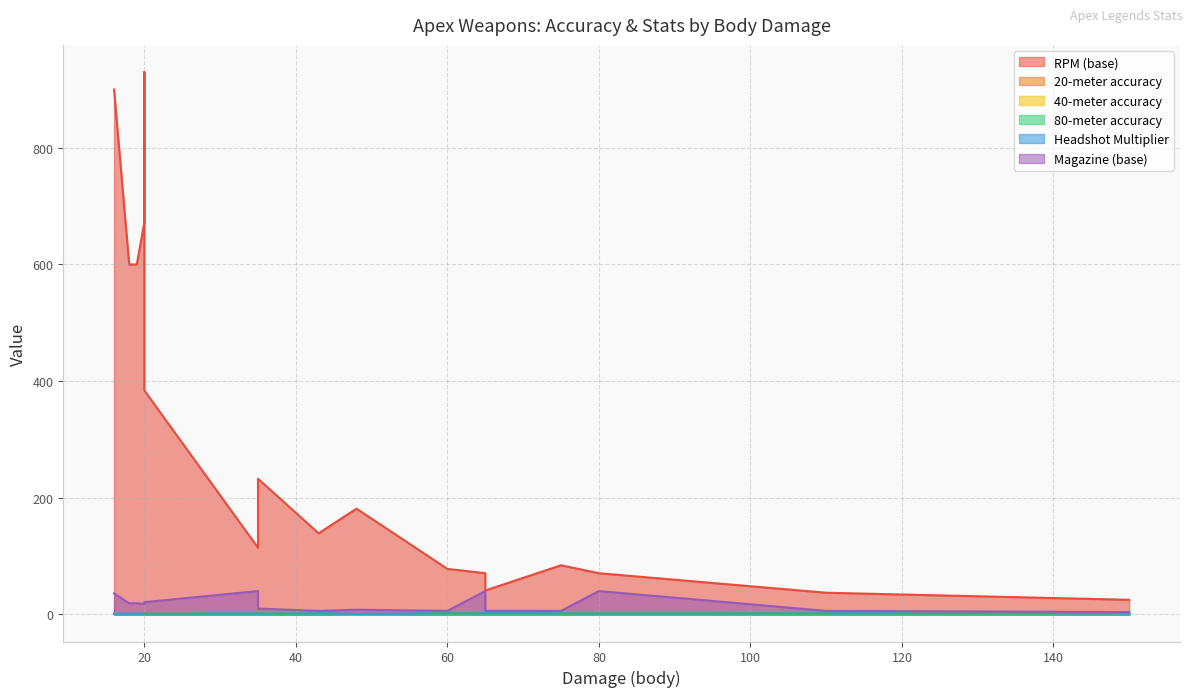

The RPM (base) series shows 1493.7 at 16. True or false?

False